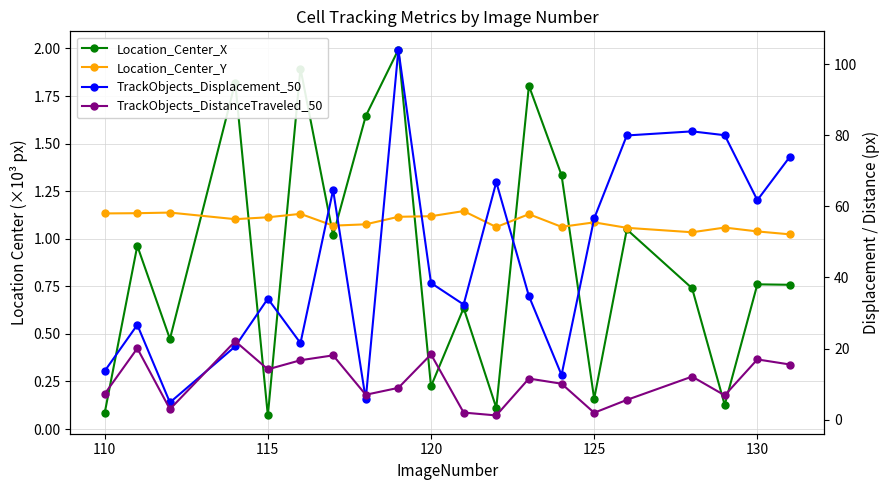

True or false: Location_Center_X and TrackObjects_DistanceTraveled_50 intersect in this chart.

False